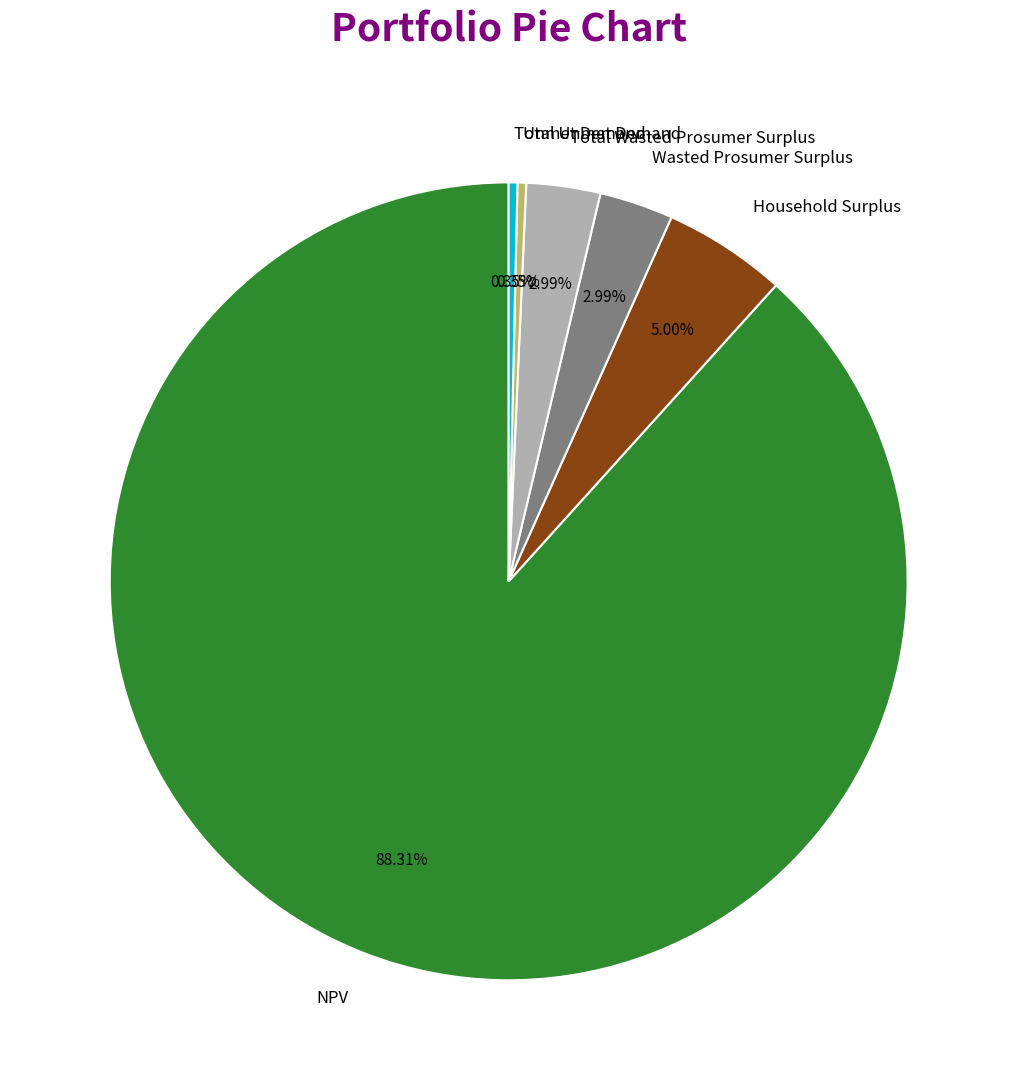

Is the sum of Unmet Demand and Total Wasted Prosumer Surplus greater than half?

No